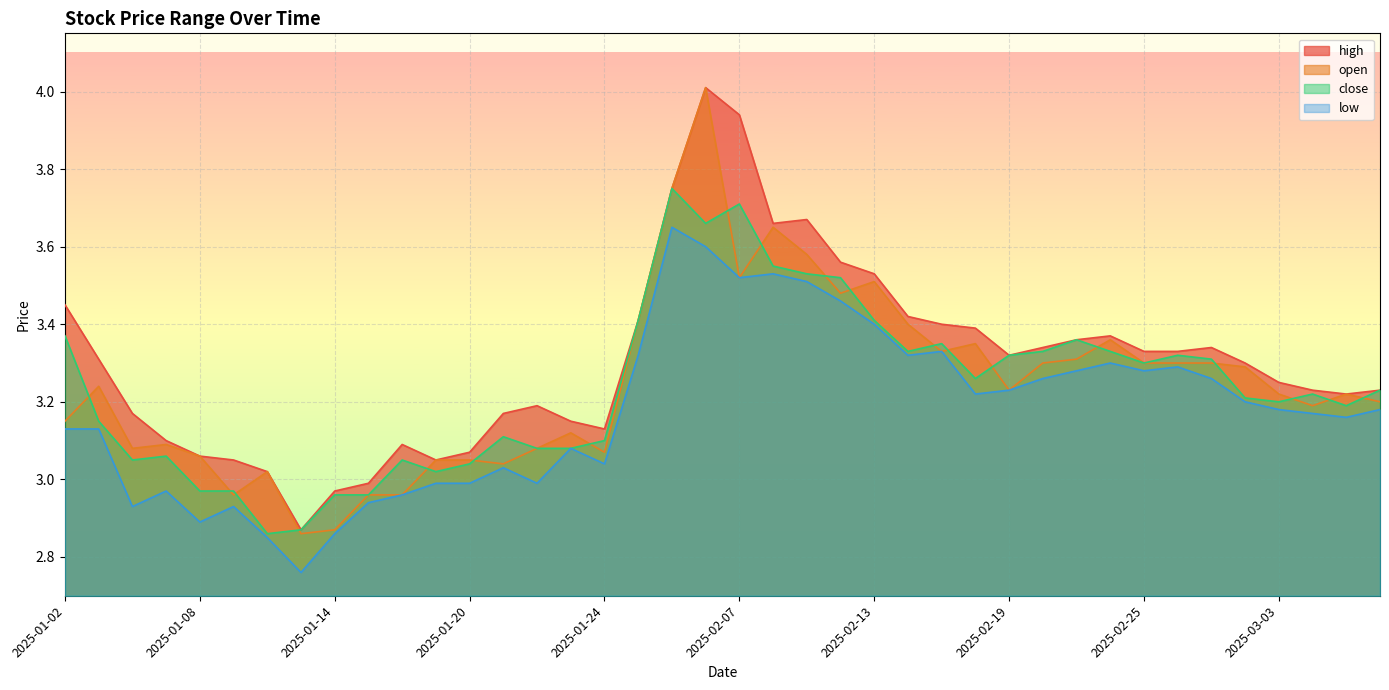

What is the difference between the maximum and second lowest values in the high series?

1.0